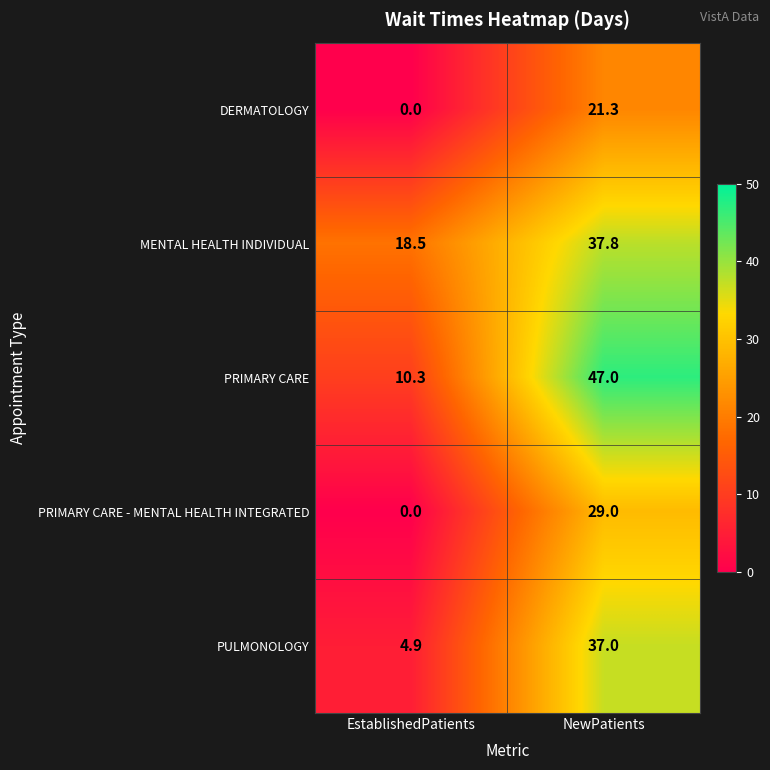

Count the number of data series in this chart.

5